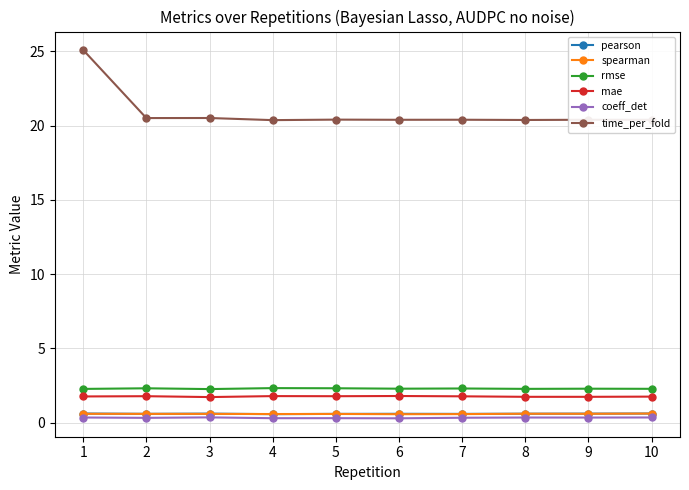

Count the coeff_det values in the range 0 to 1.

10